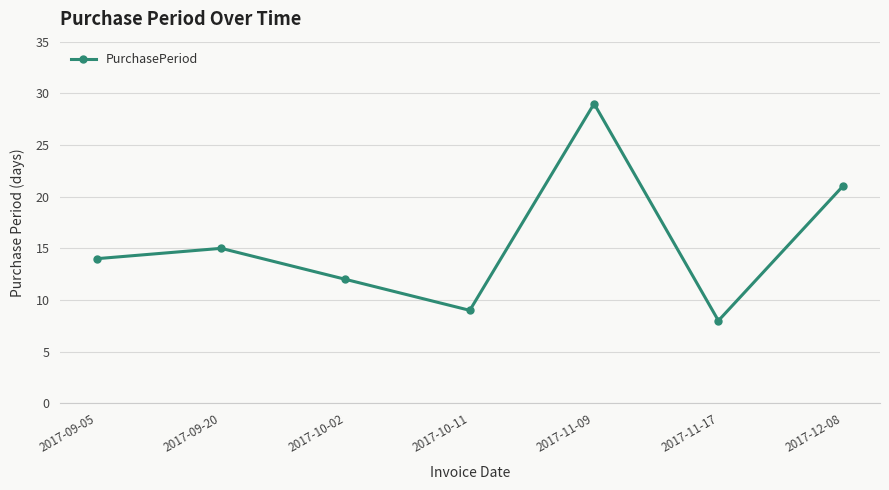

Does the chart display data point markers on the line(s)?

Yes